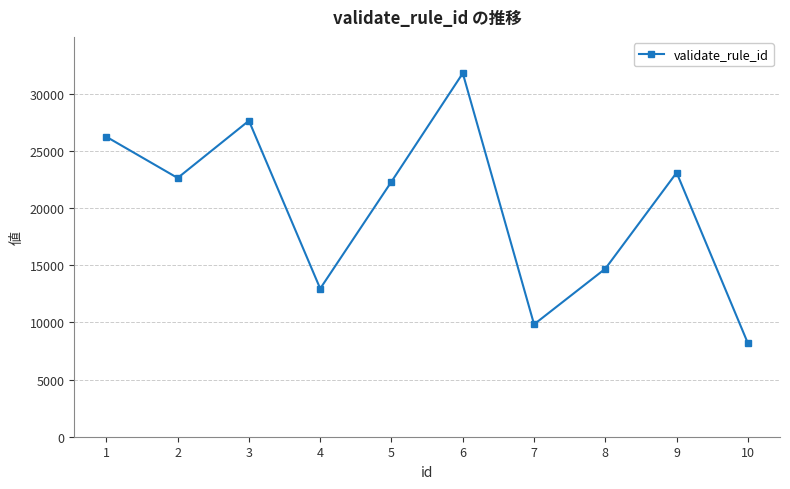

What is the sum of all values?

199318